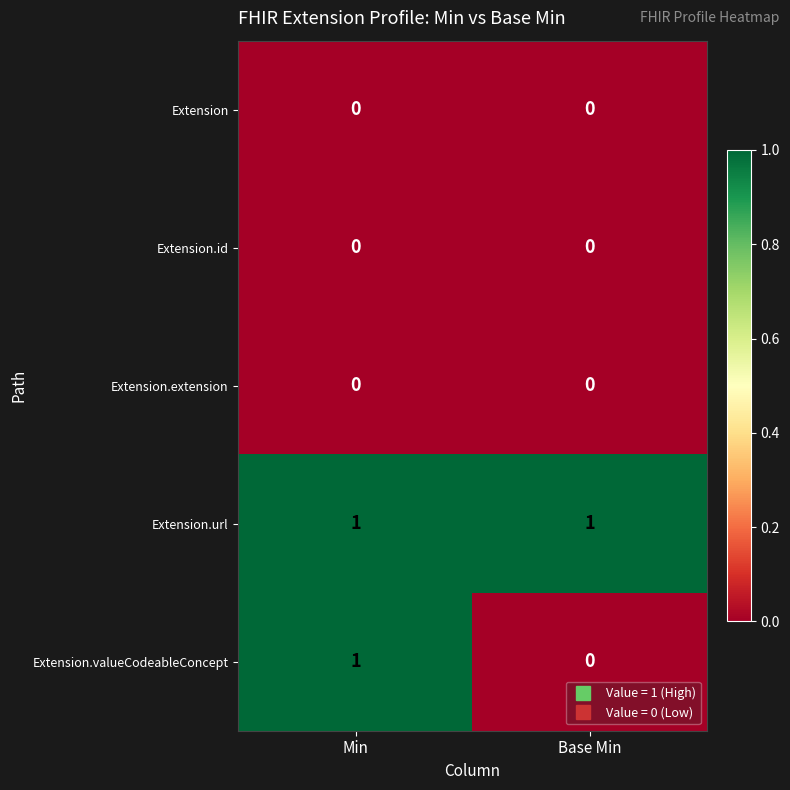

Between Min and Base Min, which series saw the biggest shift?

Extension.valueCodeableConcept